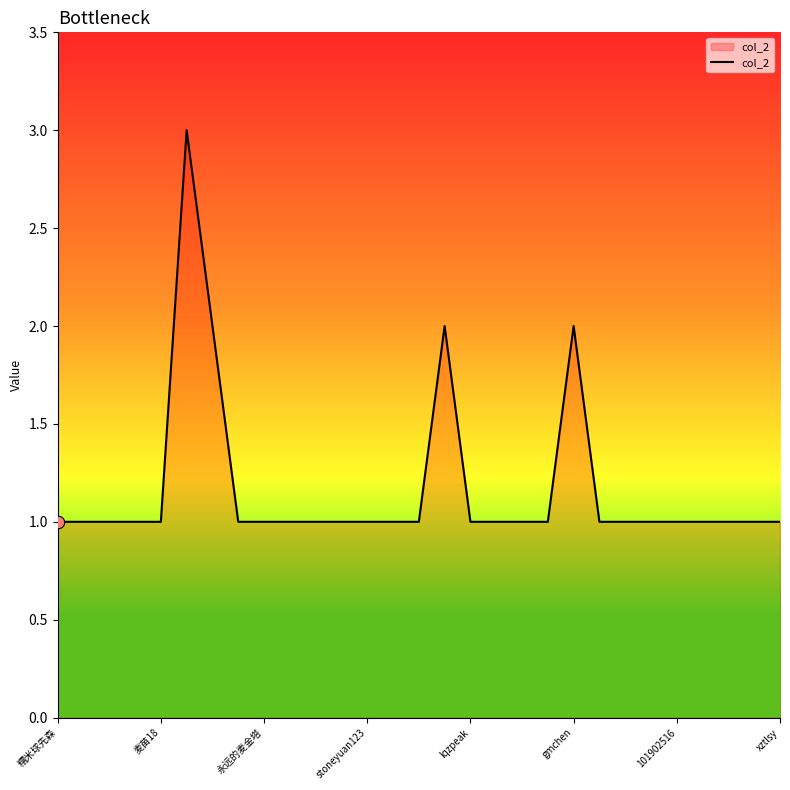

What is the maximum value shown in the chart?

3